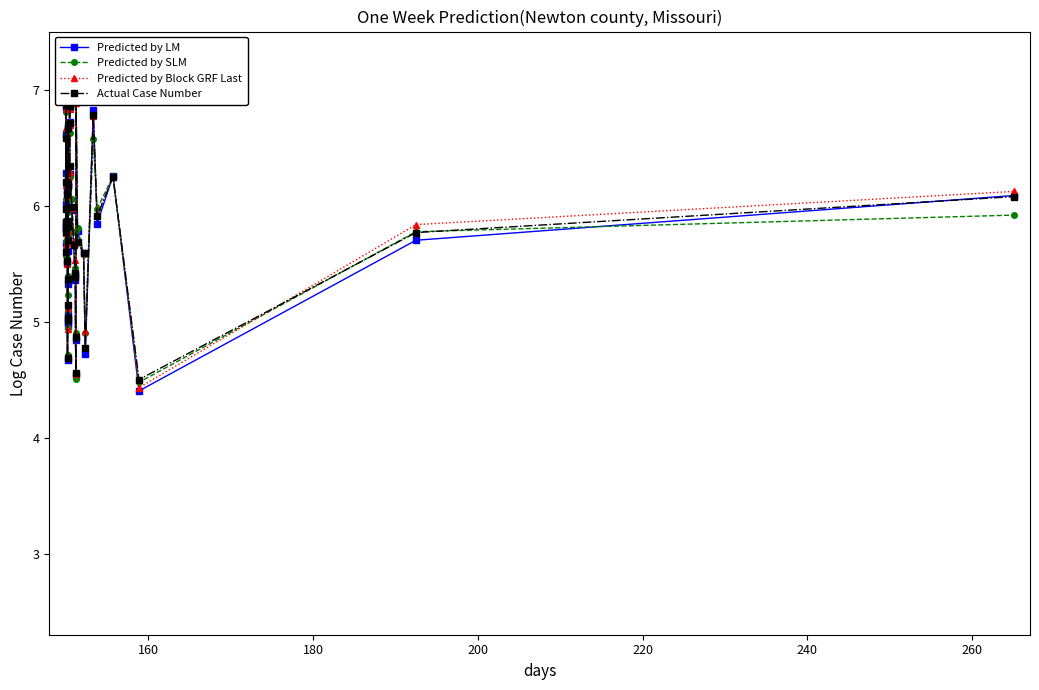

Count the number of data series in this chart.

4